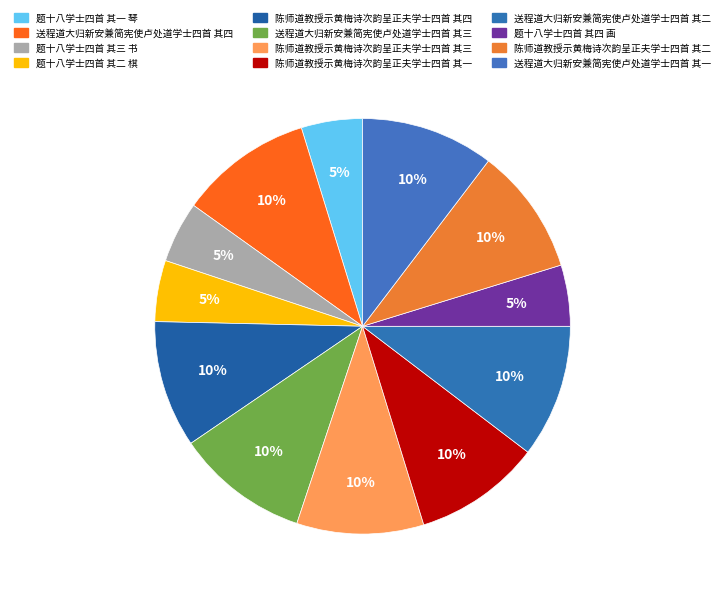

True or false: 送程道大归新安兼简宪使卢处道学士四首 其二 accounts for 10% of the total.

True